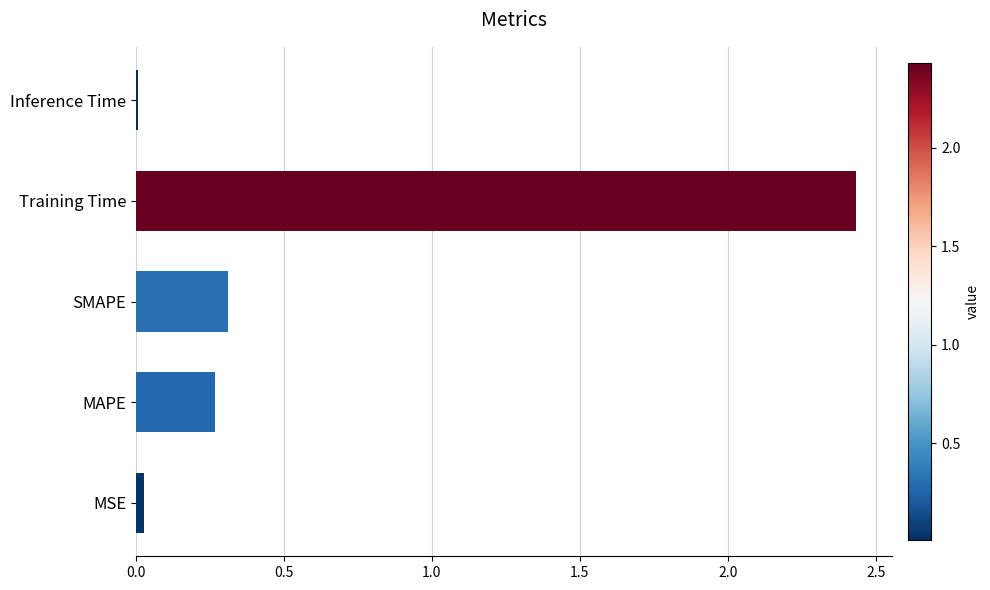

What is the average value?

0.6